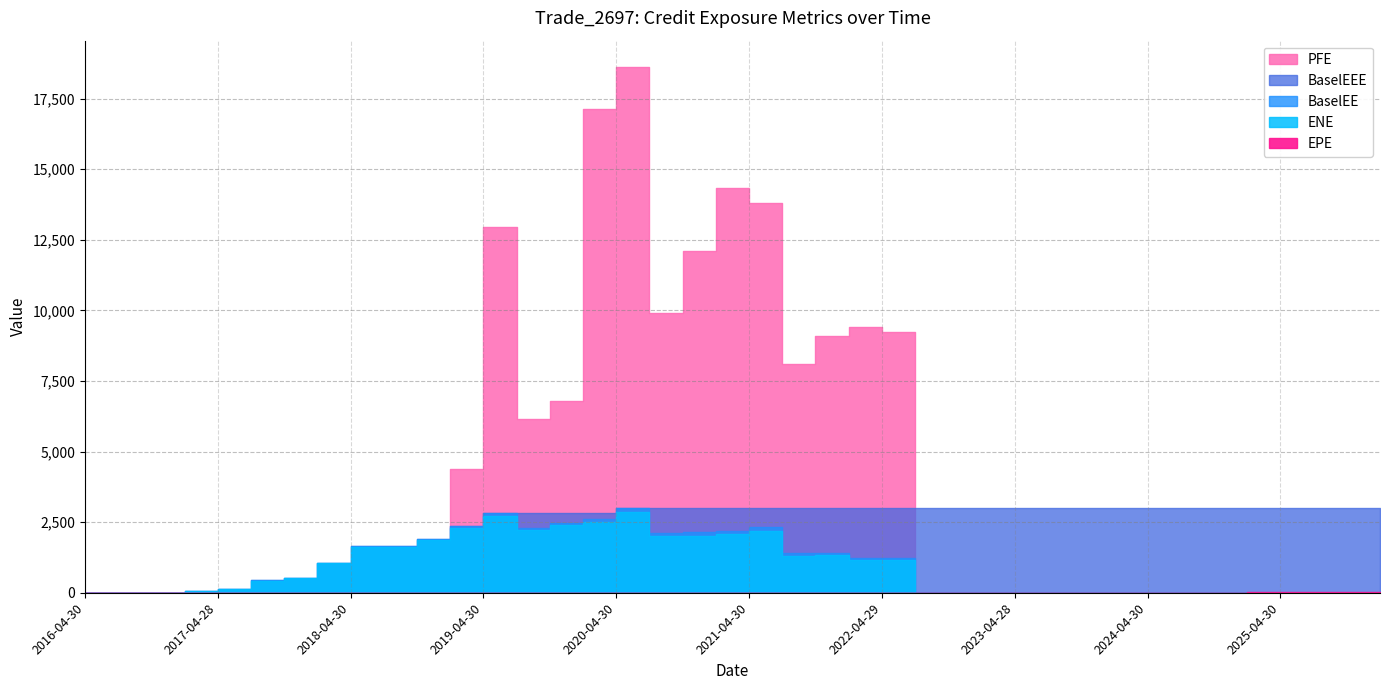

How many values in the EPE series exceed 4?

23